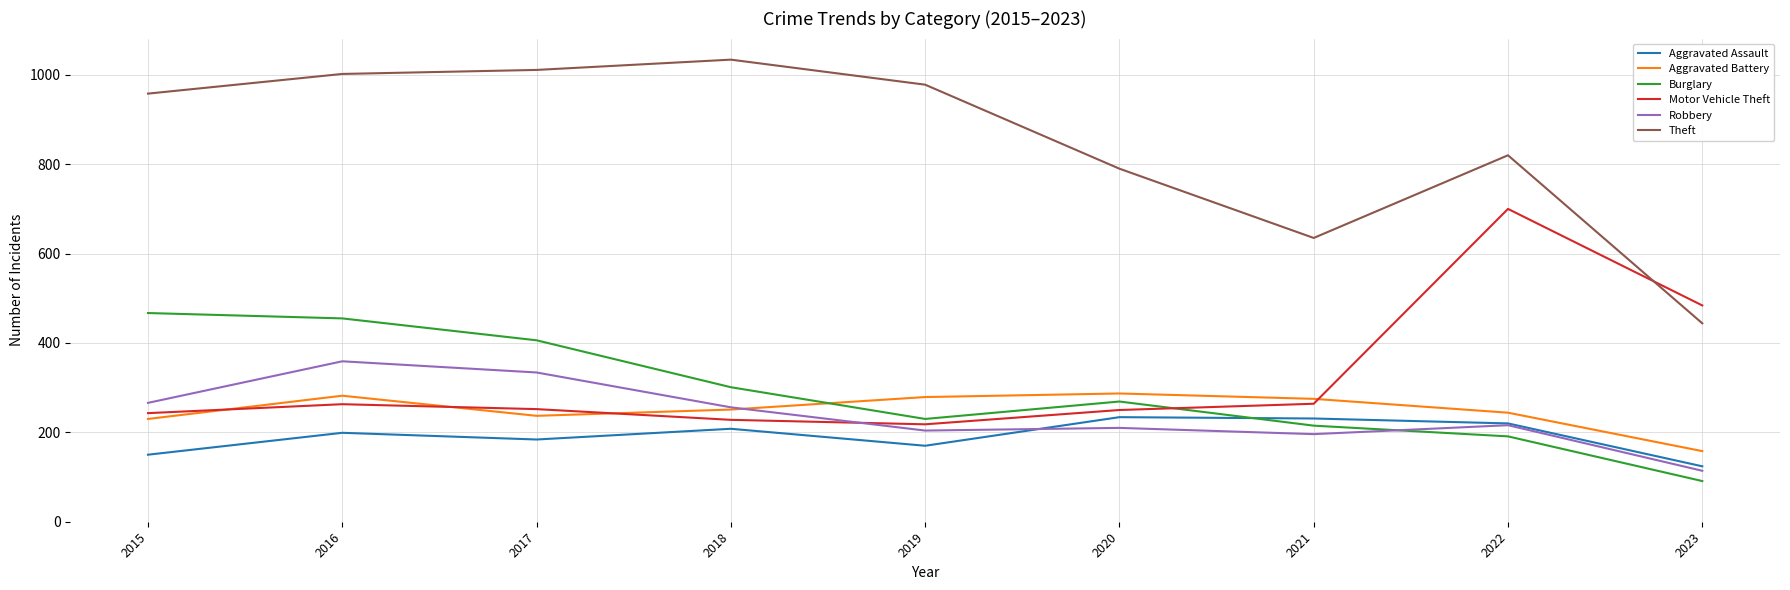

Which label corresponds to the largest value in the chart?

2018